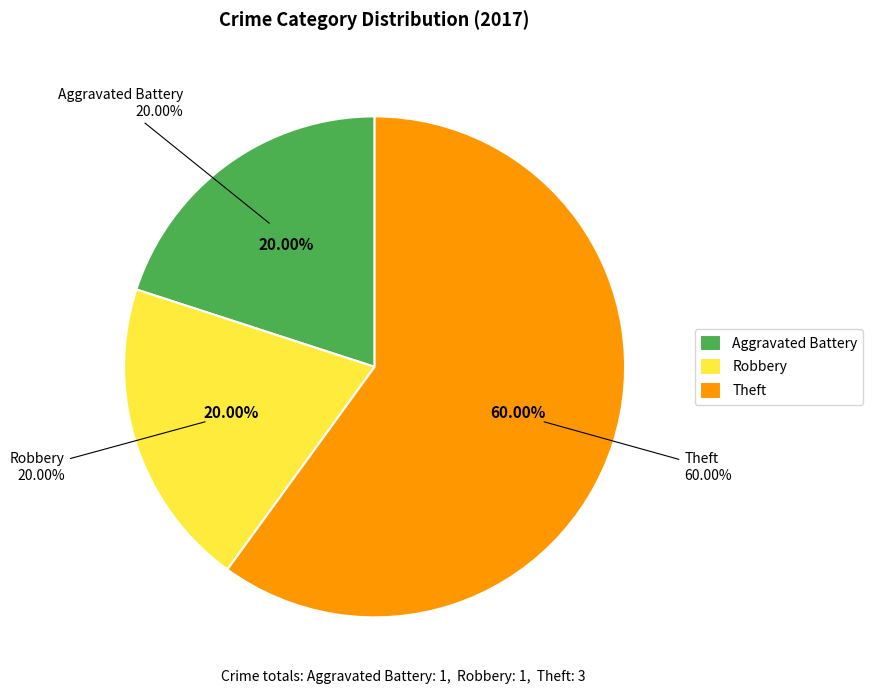

Is it true that Aggravated Battery is 13% of the pie?

False